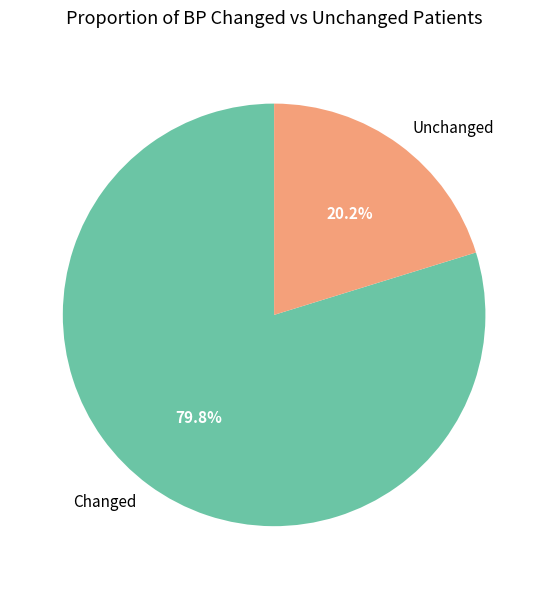

Which slice represents more than half of the pie?

Changed